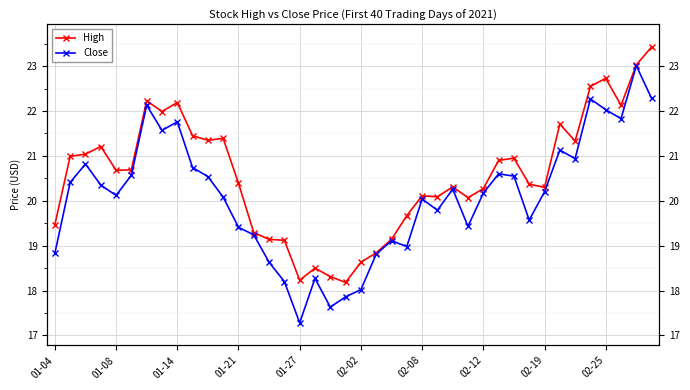

Which series has the largest range (max minus min)?

Close